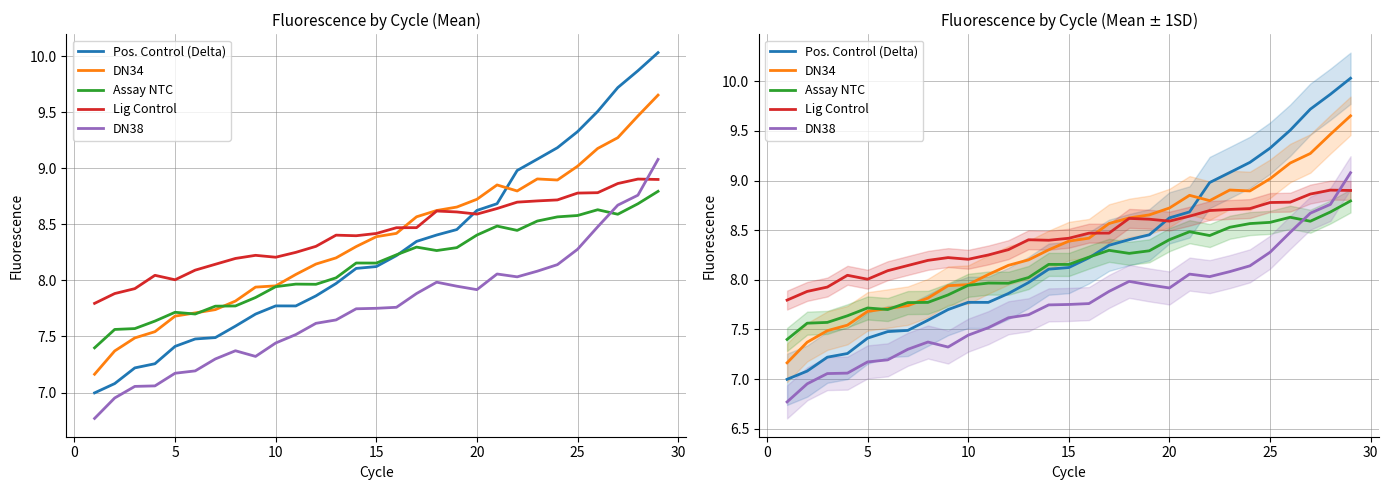

How many data points does each series have?

29